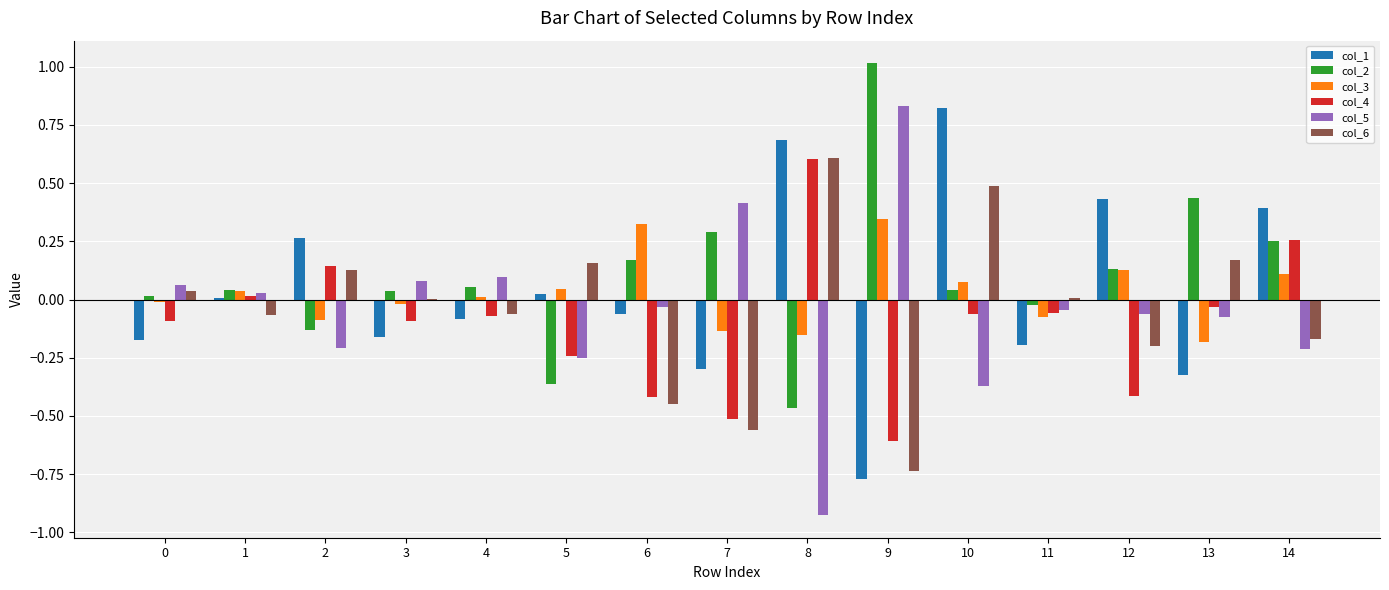

Is it true that col_3 equals 0.1 at 6?

False